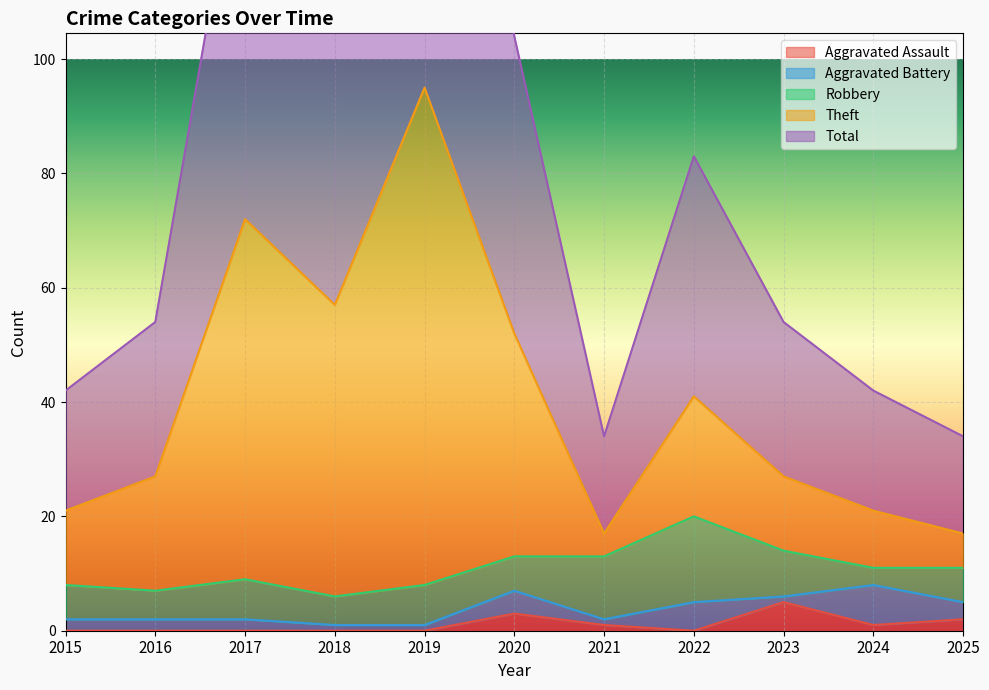

What is the value of the Theft point at the 9th from the left?

27